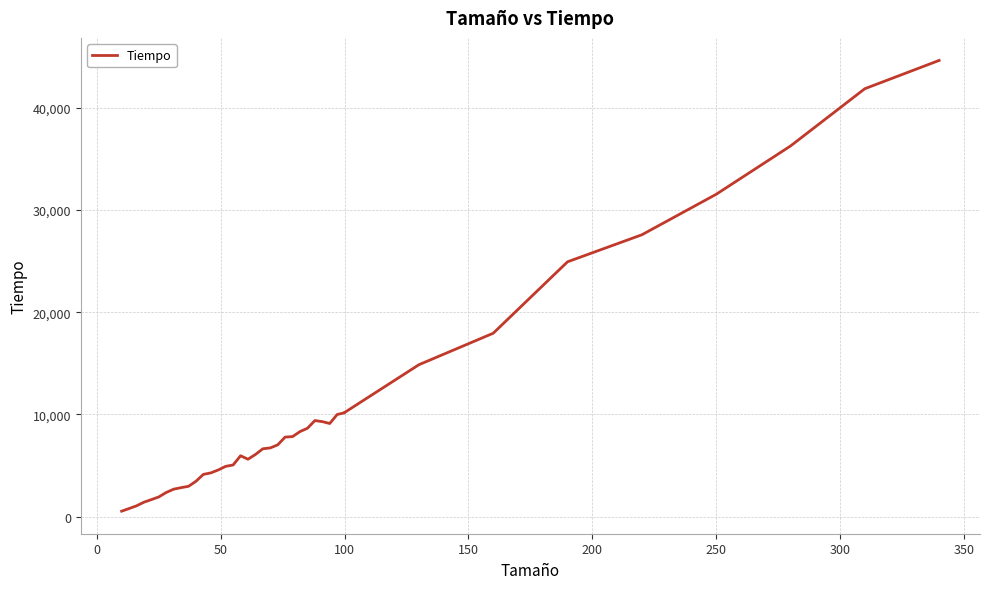

What is the value of the 16th point from the left?

5048